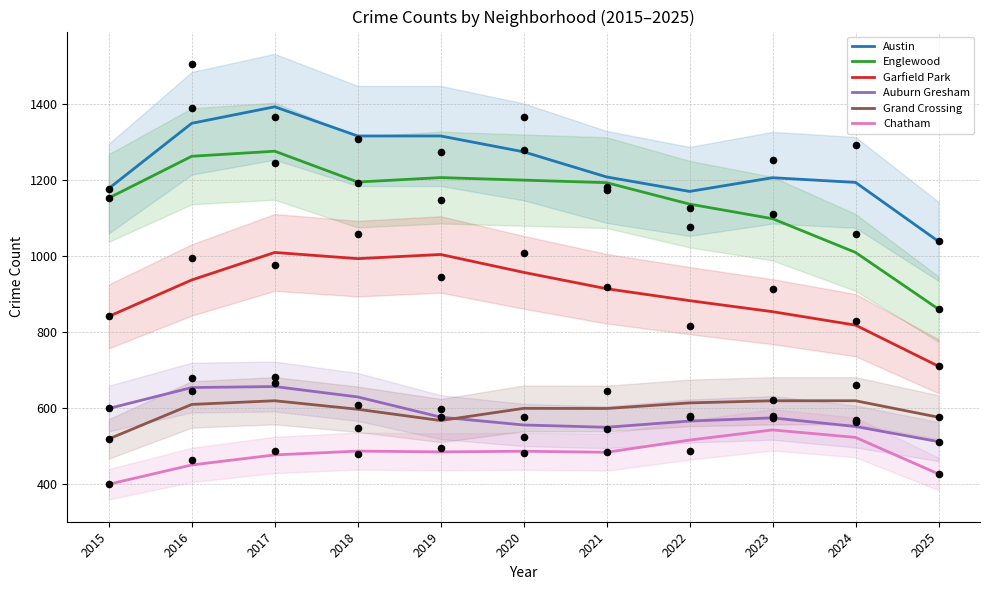

At how many categories does at least one series exceed 1222?

5